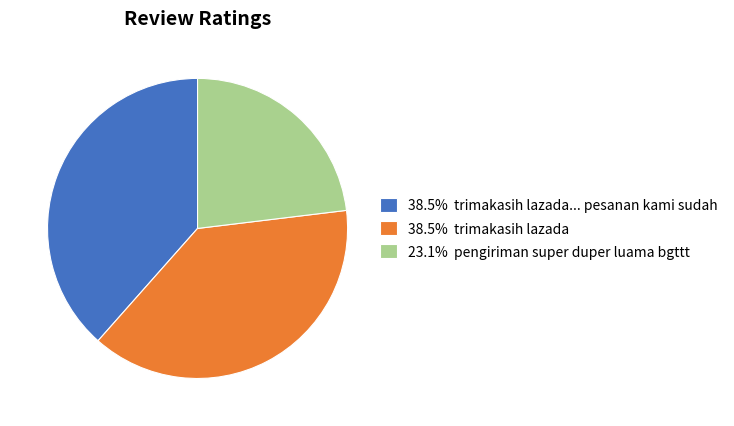

Is 38.5% trimakasih lazada the majority of the pie?

No